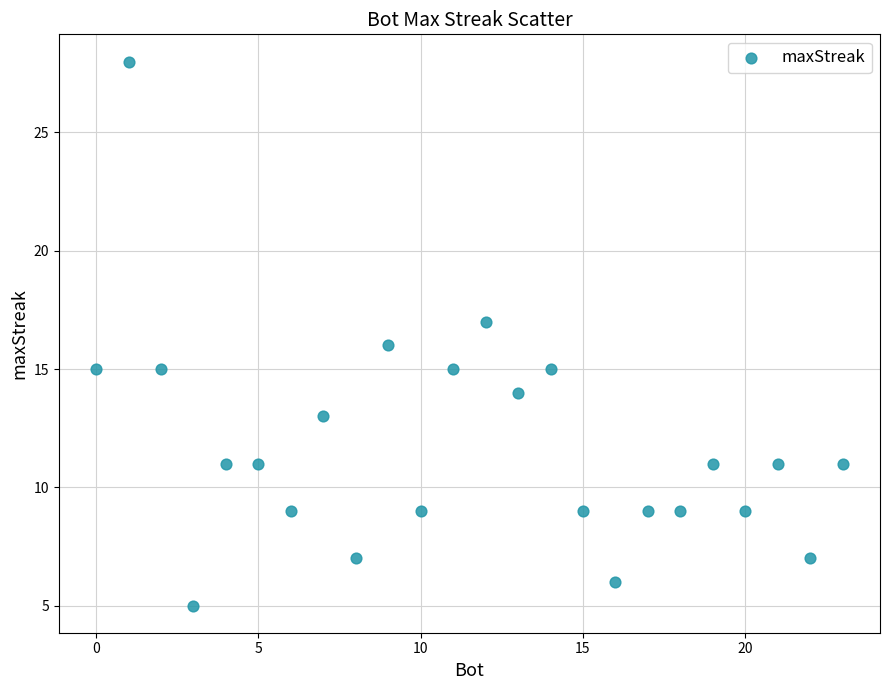

What is the range of Y values (max minus min)?

23